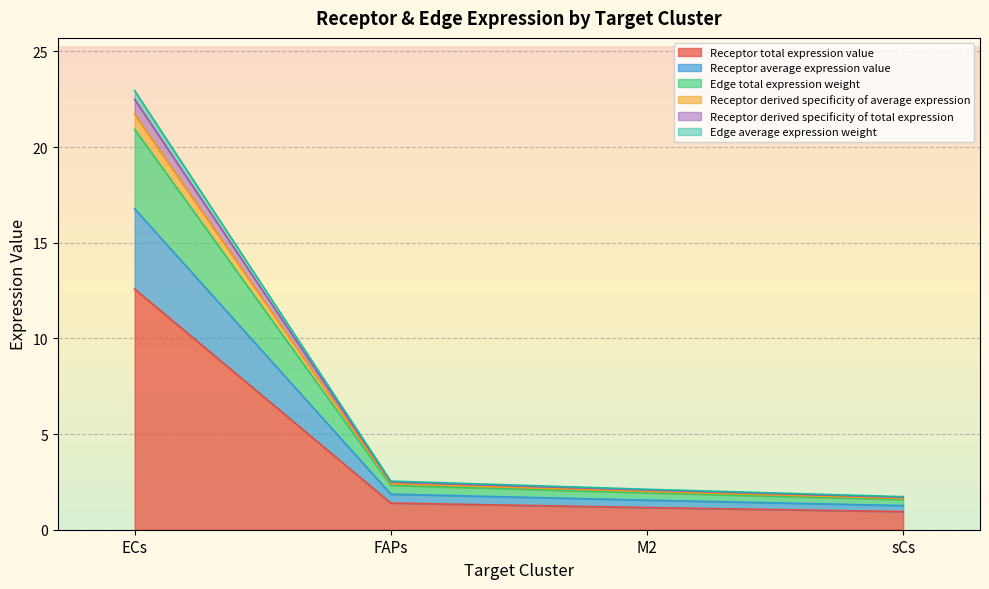

True or false: Receptor derived specificity of total expression and Receptor derived specificity of average expression cross at least once.

False